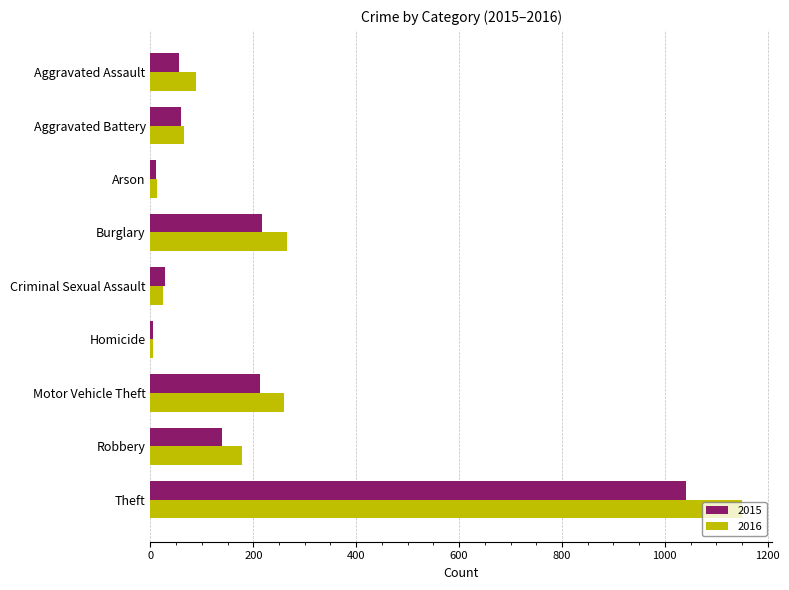

Which series has the widest spread of values?

2016